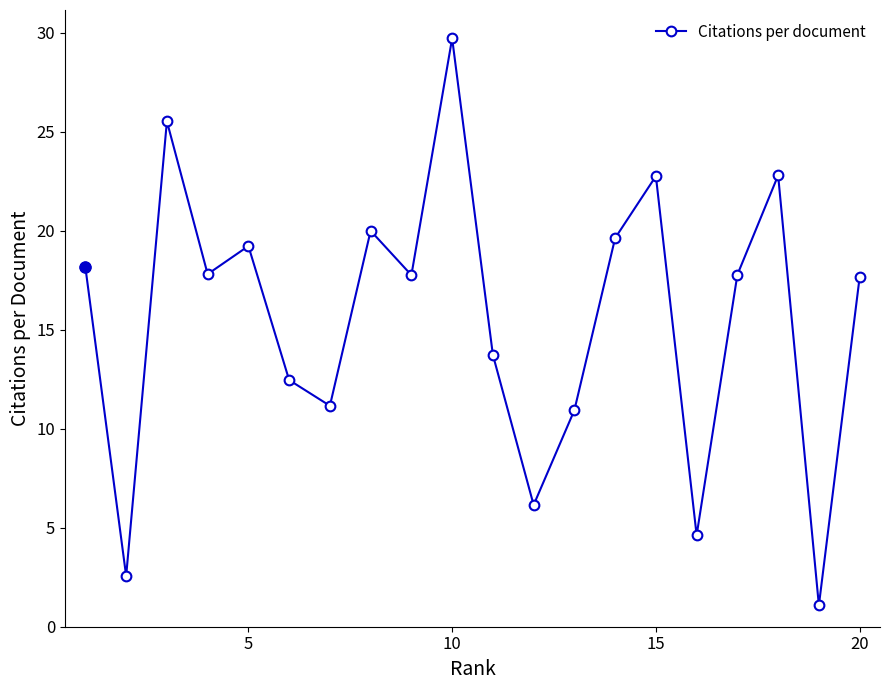

What is the minimum value shown in the chart?

1.1